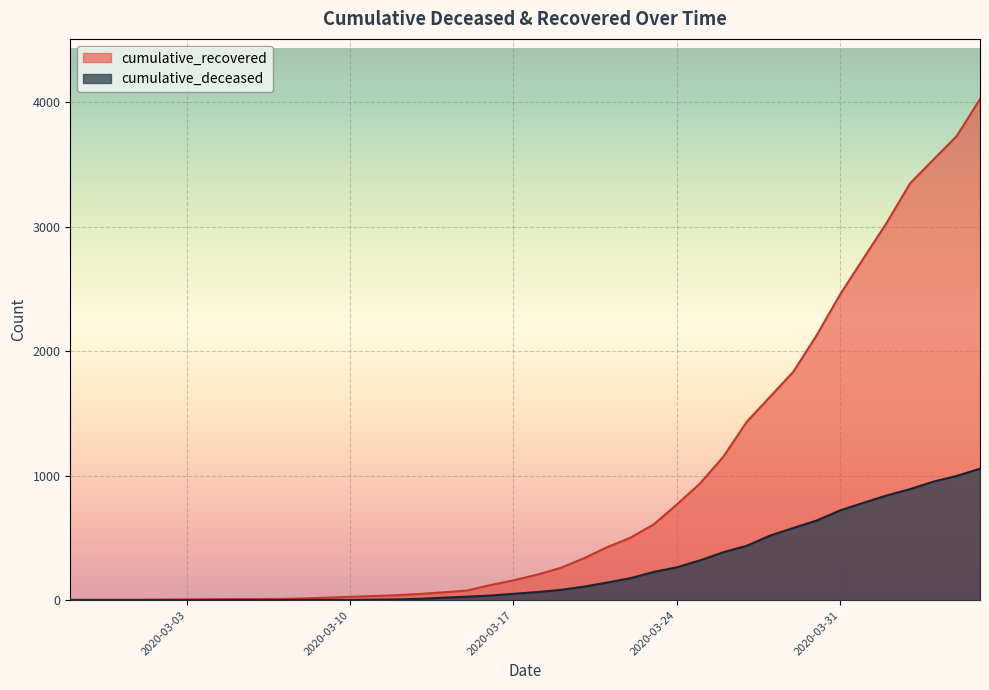

How many data points in cumulative_recovered are above 204?

19